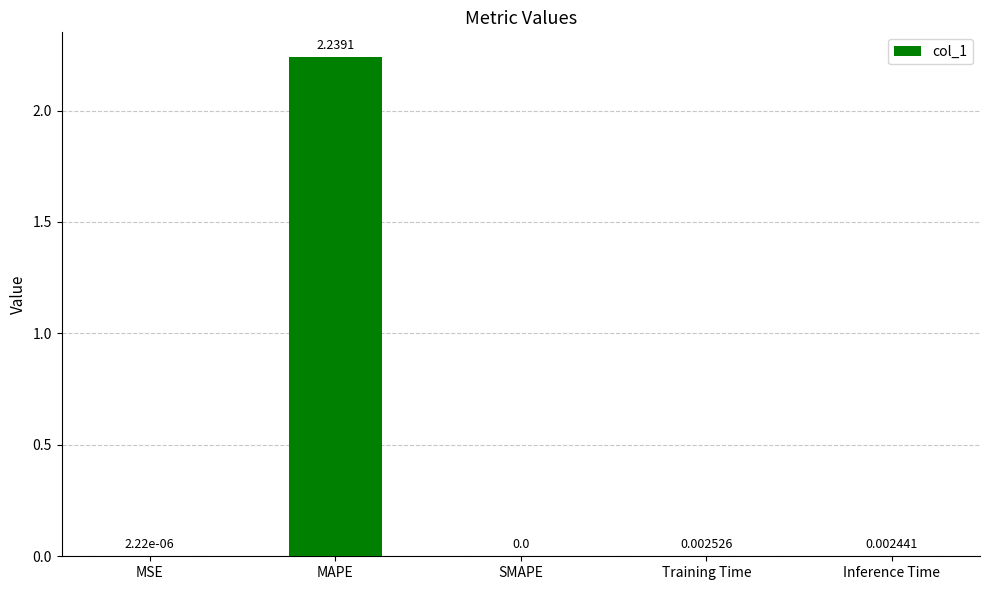

Between SMAPE and Inference Time, which is larger?

Inference Time